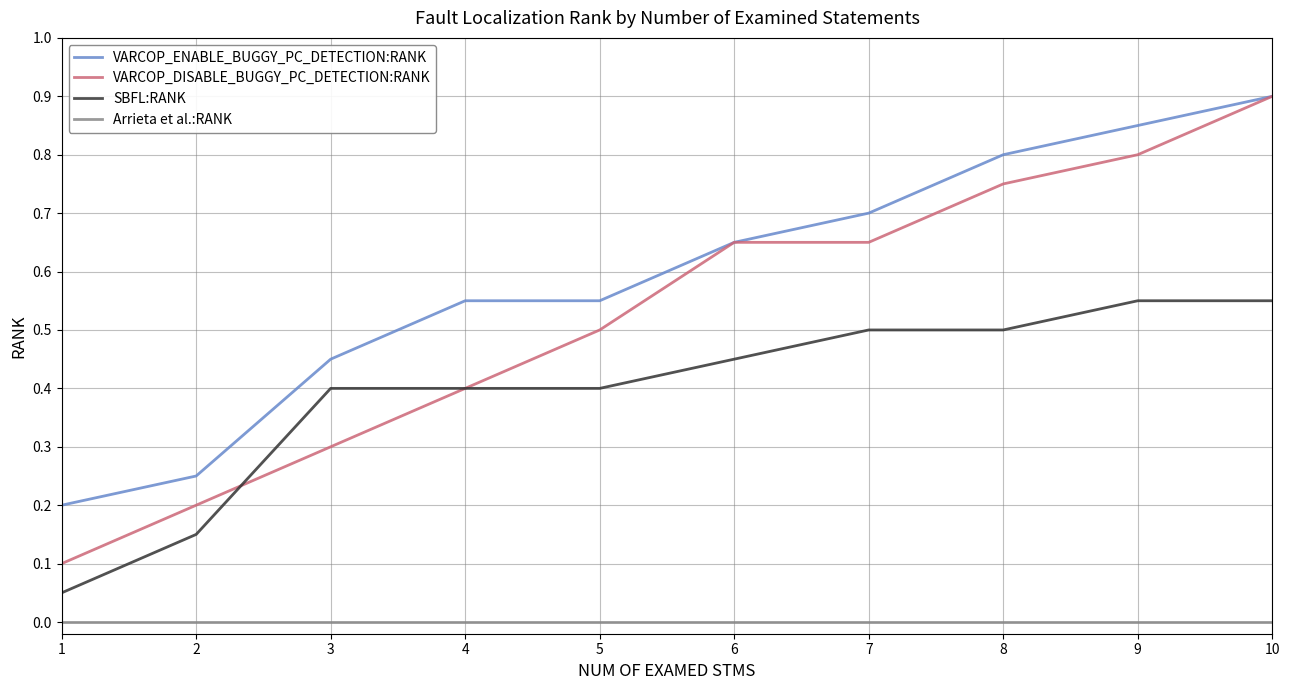

Which series has the largest range (max minus min)?

VARCOP_DISABLE_BUGGY_PC_DETECTION:RANK